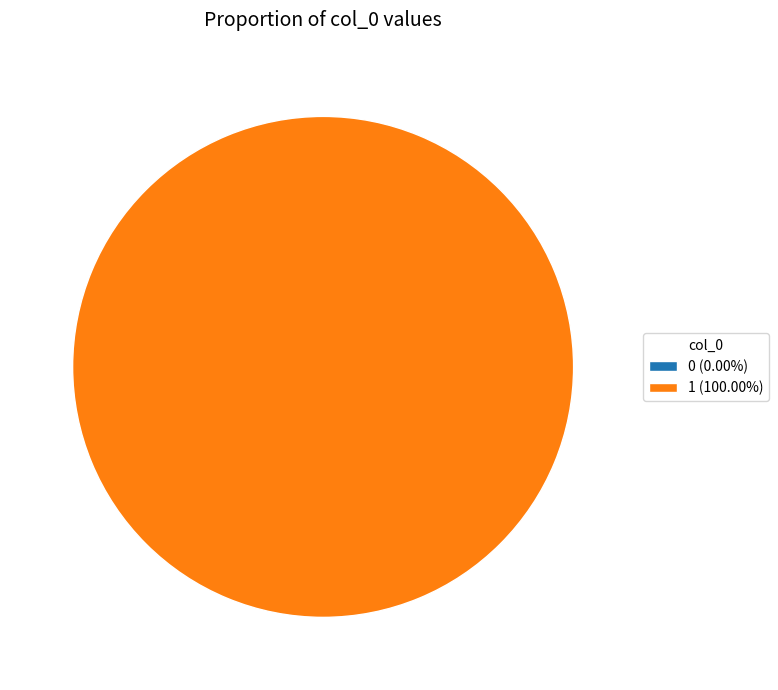

How many segments does this pie chart have?

2